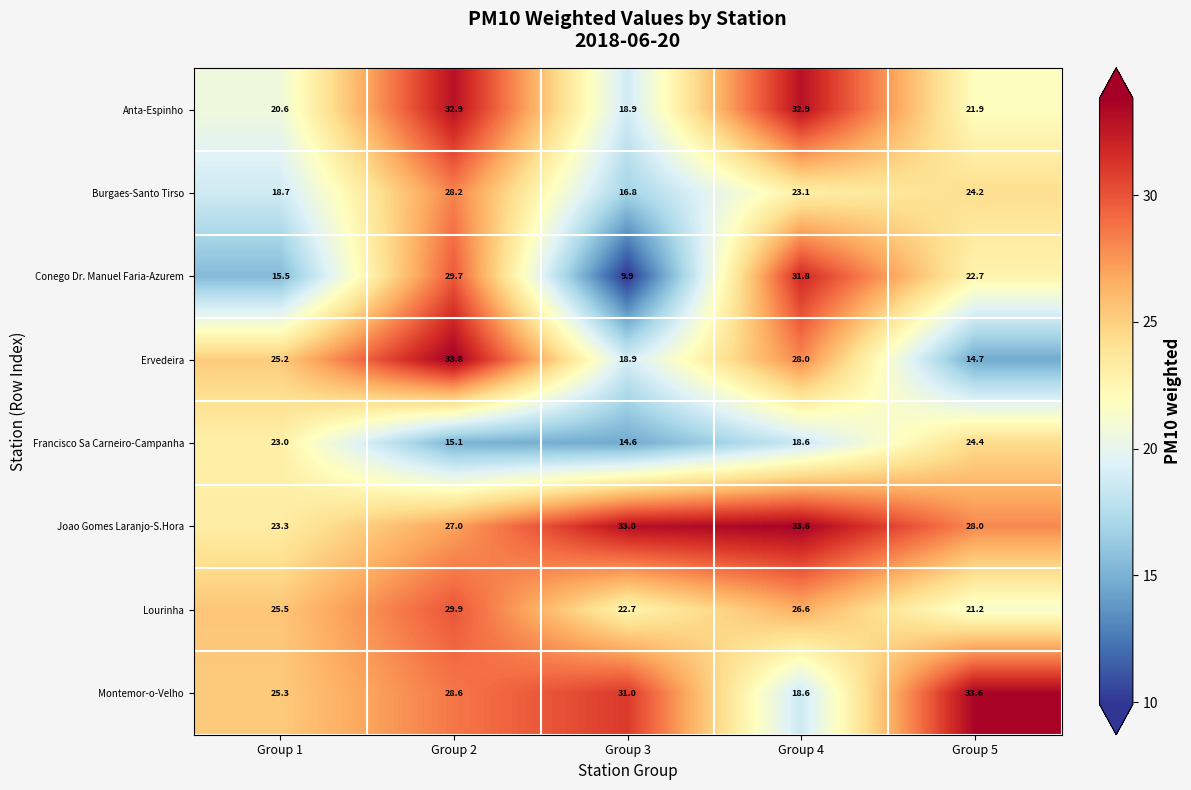

Is it true that Ervedeira equals 47.4 at Group 4?

False